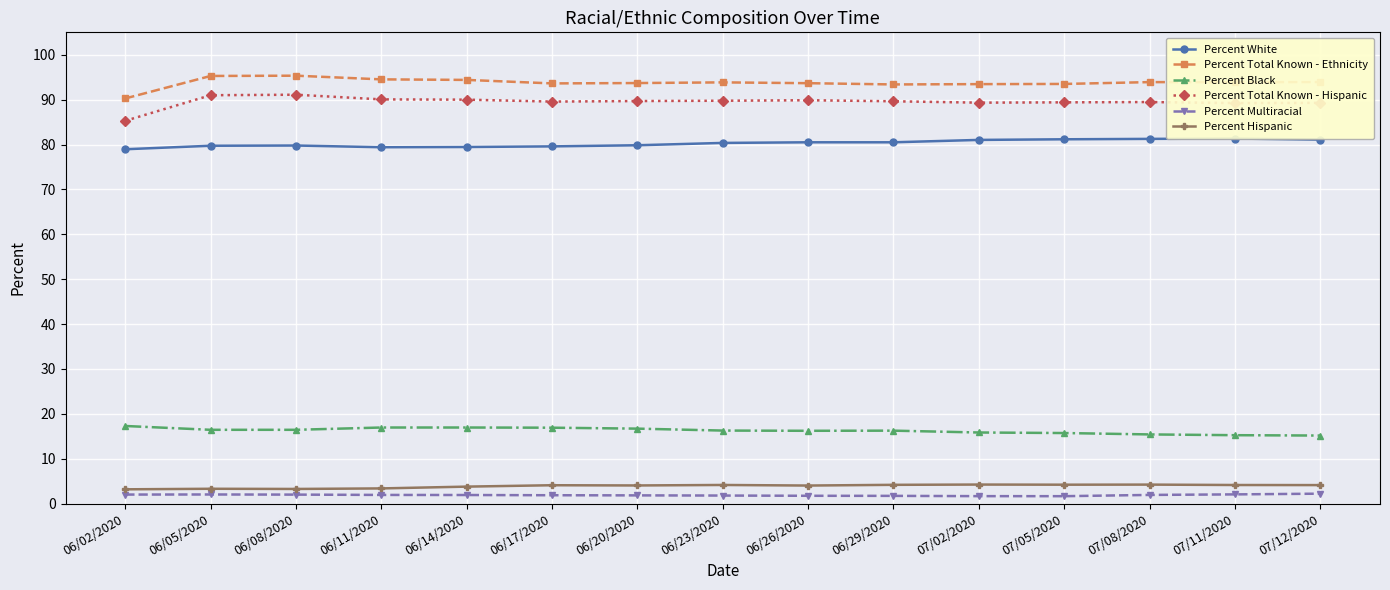

What is the difference between the Percent Hispanic values at 06/08/2020 and 07/08/2020?

1.0